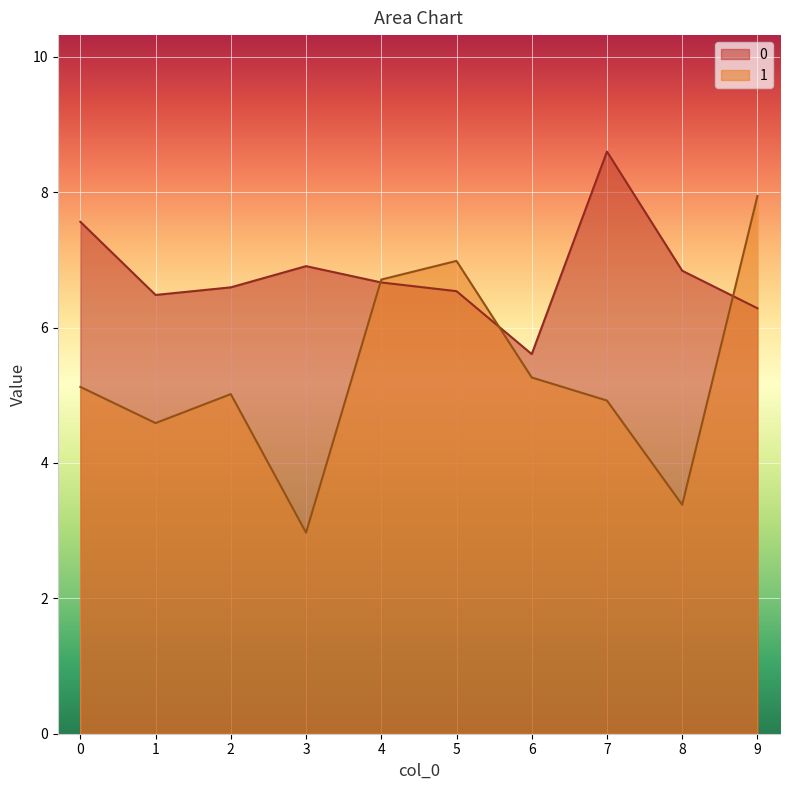

After their last crossing, which series has the higher values: 0 or 1?

1